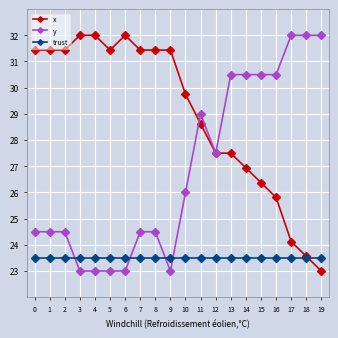

Does the chart display data point markers on the line(s)?

Yes